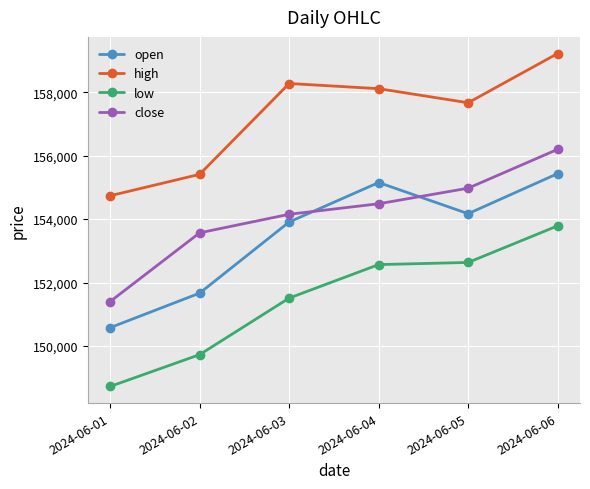

What is the highest value of the open series?

155435.0